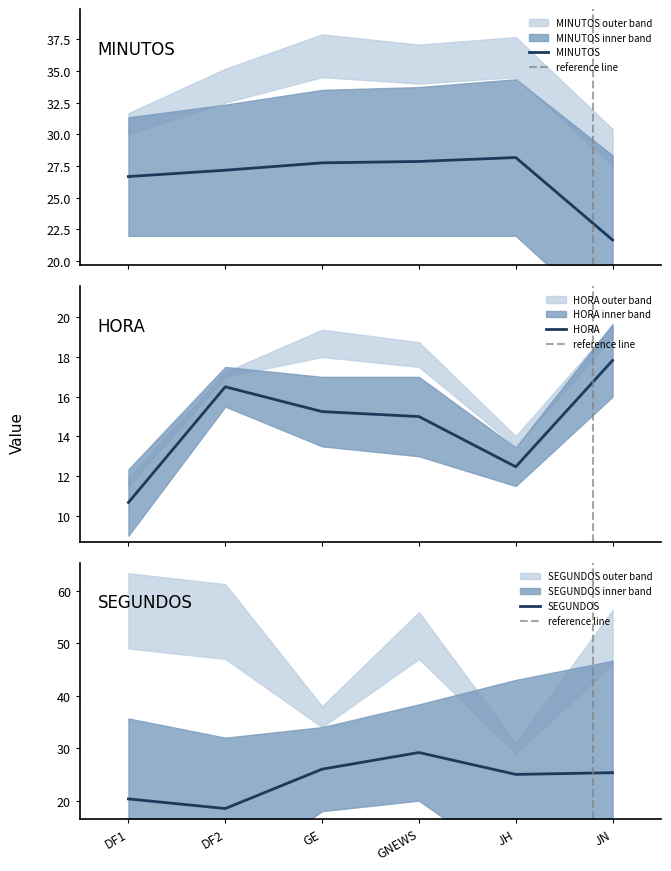

Which has a higher value, GE or DF1?

GE